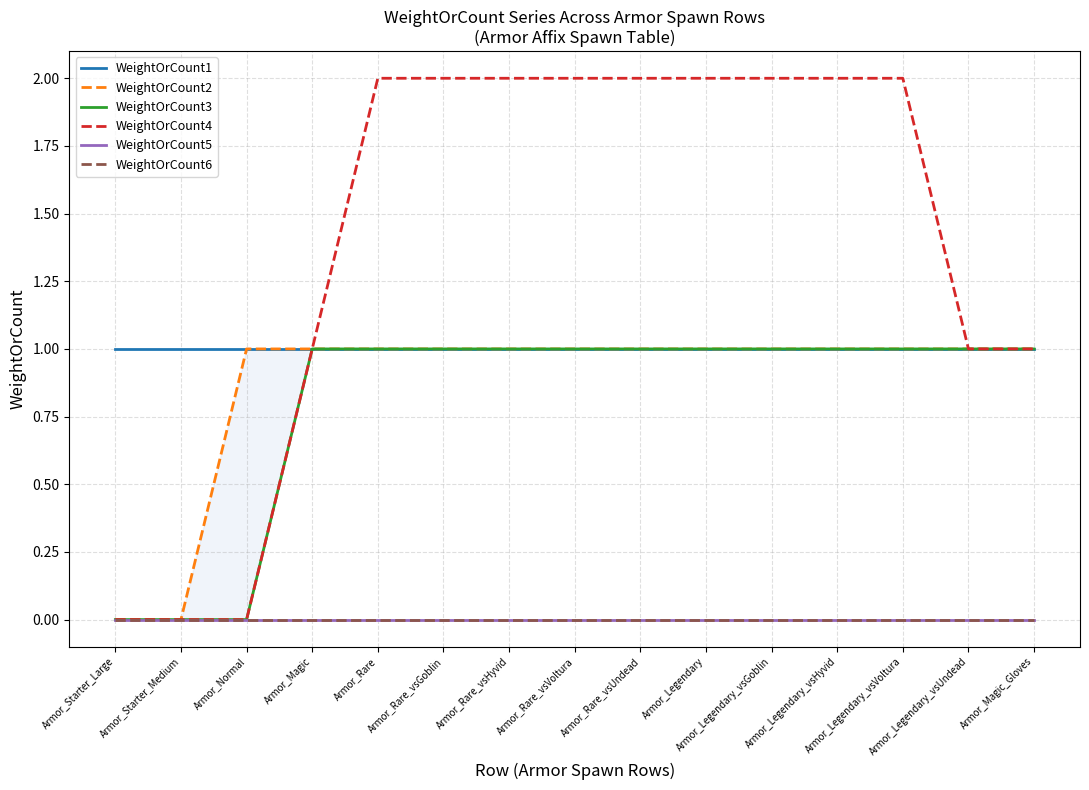

True or false: WeightOrCount5 has more than 1 interior local peaks.

False